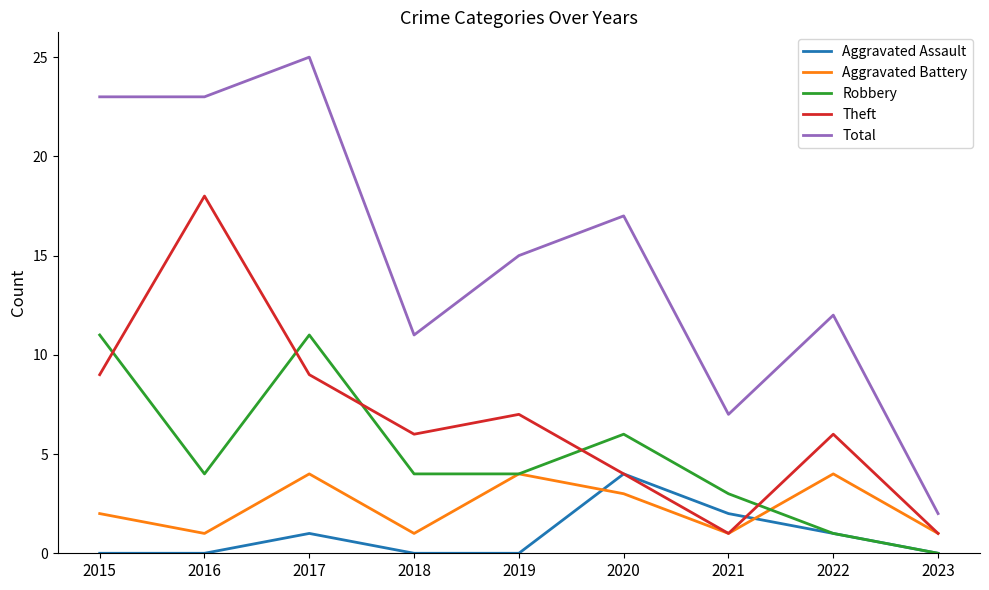

What is the maximum value shown in the chart?

25